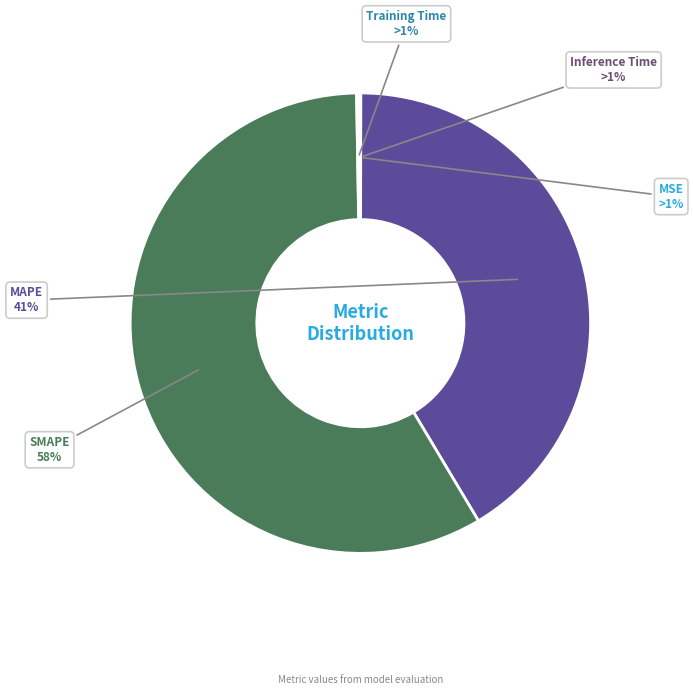

The SMAPE slice represents 48% of the pie. True or false?

False